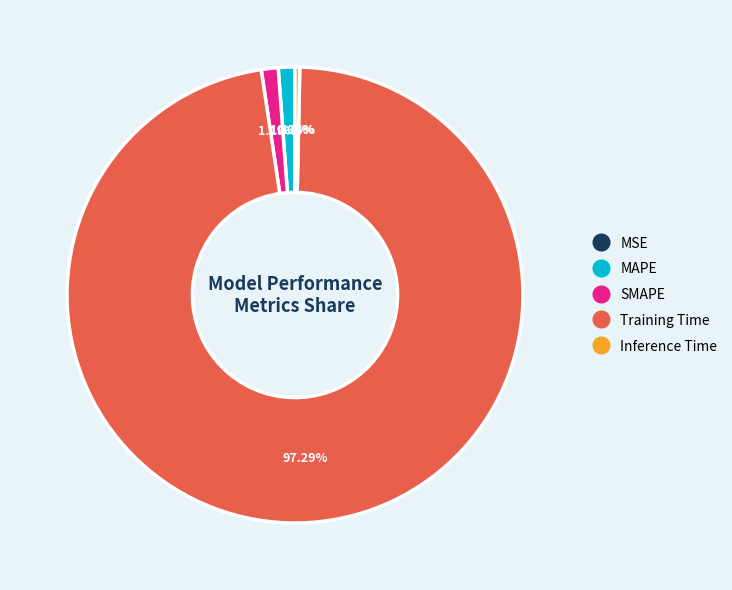

What percentage is NOT represented by Inference Time?

99.7%